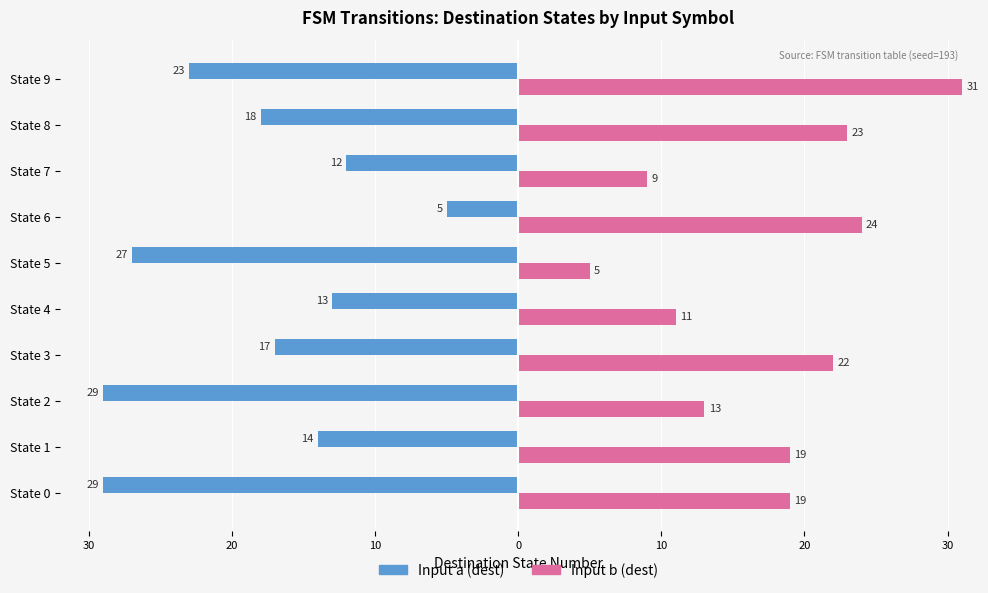

What are all the series names shown in the legend?

Input a (dest), Input b (dest)